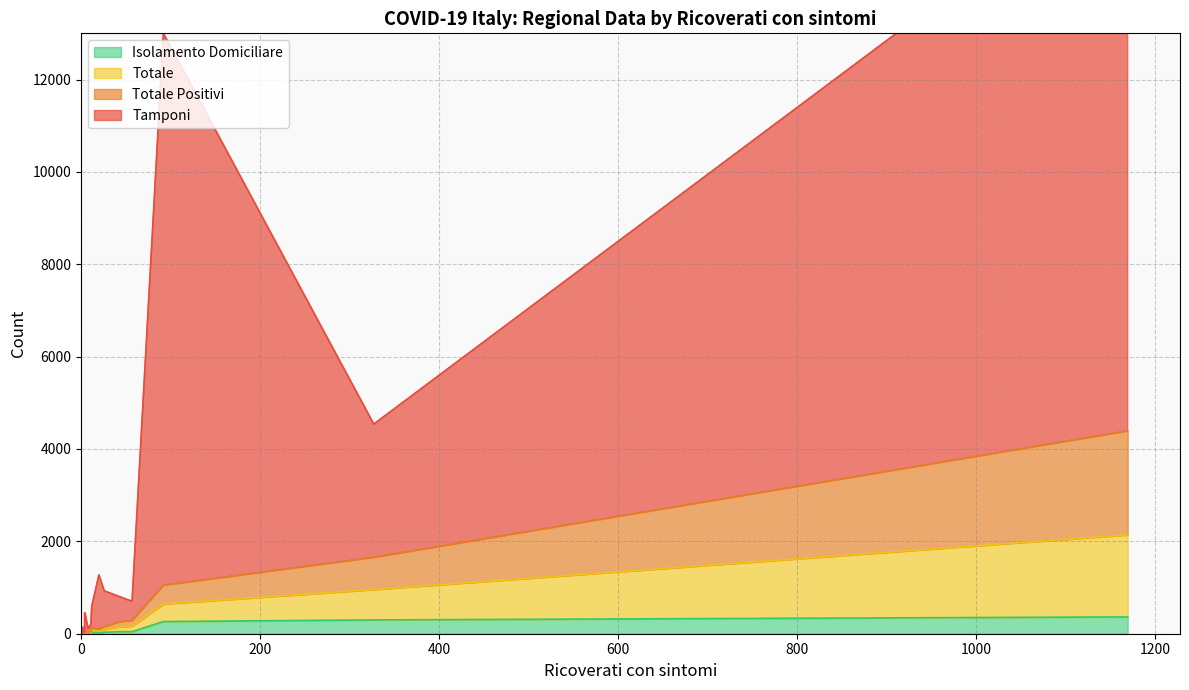

True or false: Isolamento Domiciliare and Totale cross at least once.

False